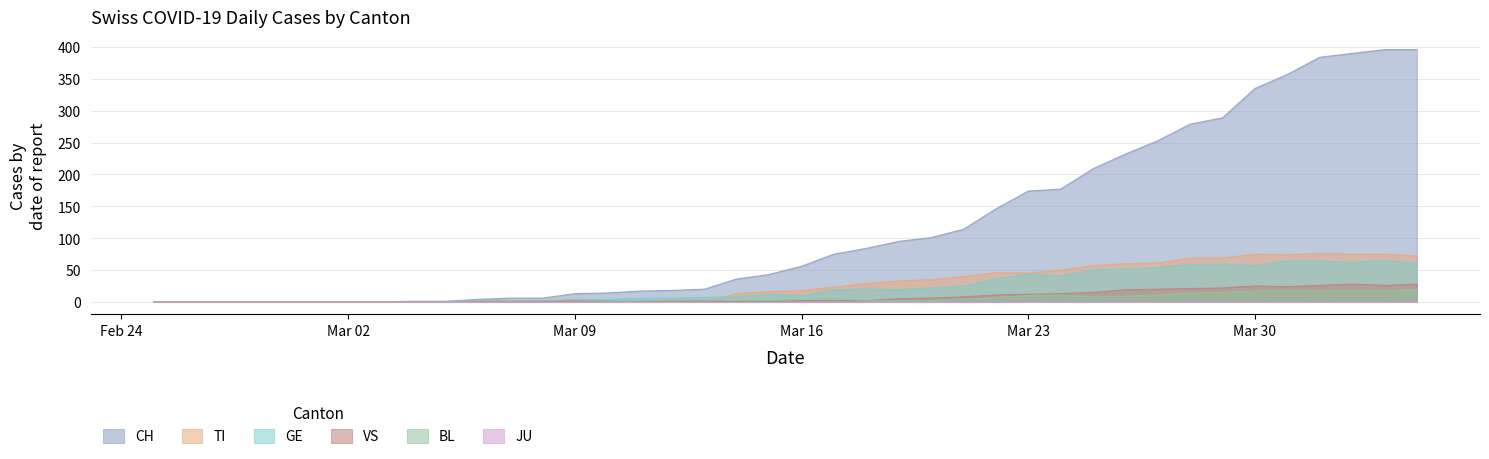

How many values in the BL series are below 3?

20